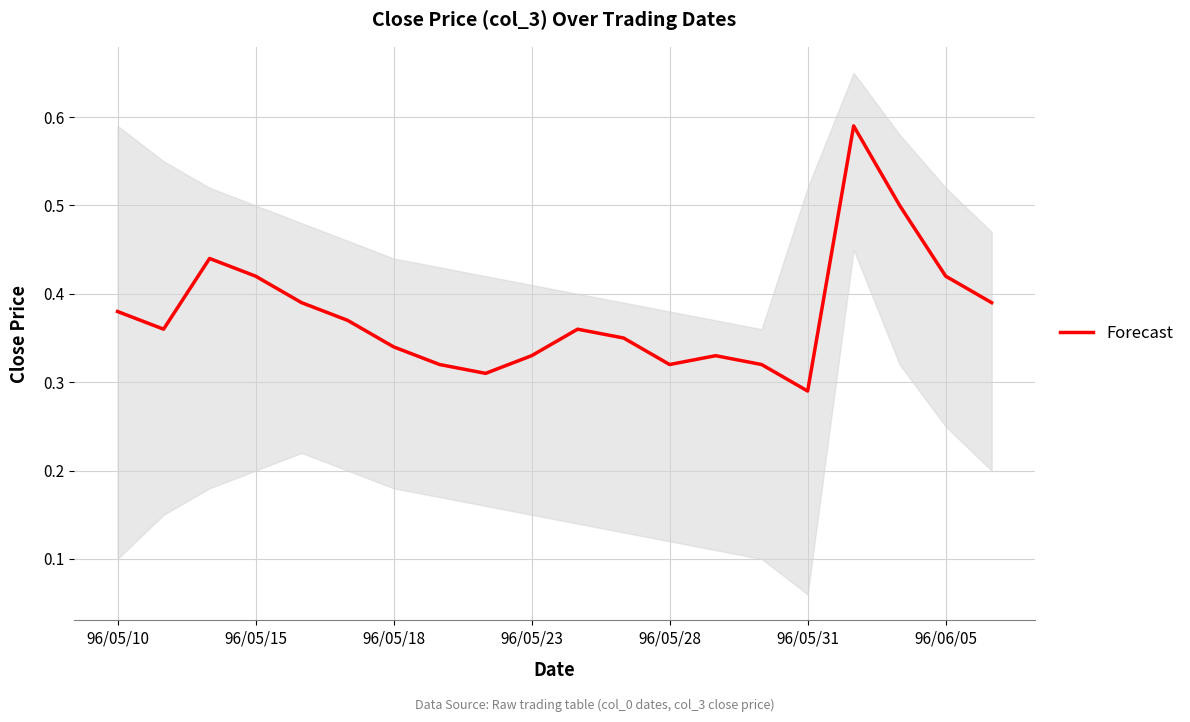

What is the maximum value shown in the chart?

0.6